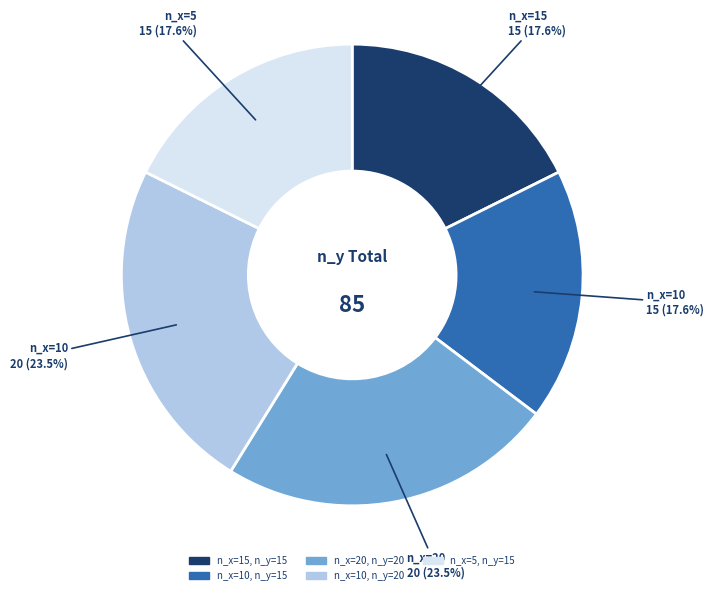

Does any single category account for the majority?

No